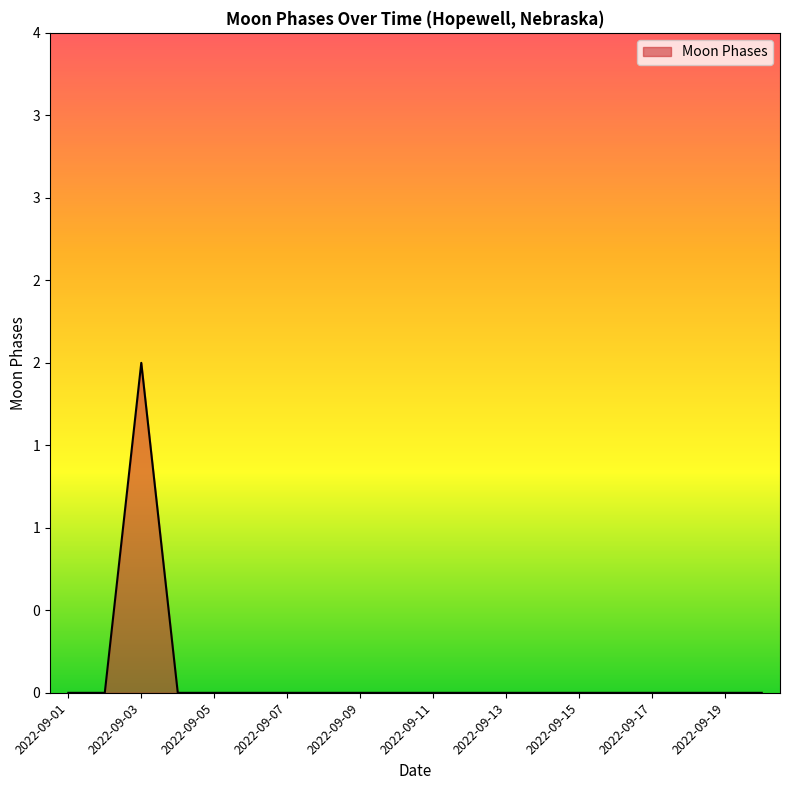

Reading left to right, what are all the values shown in this chart?

0	0	2	0	0	0	0	0	0	0	0	0	0	0	0	0	0	0	0	0